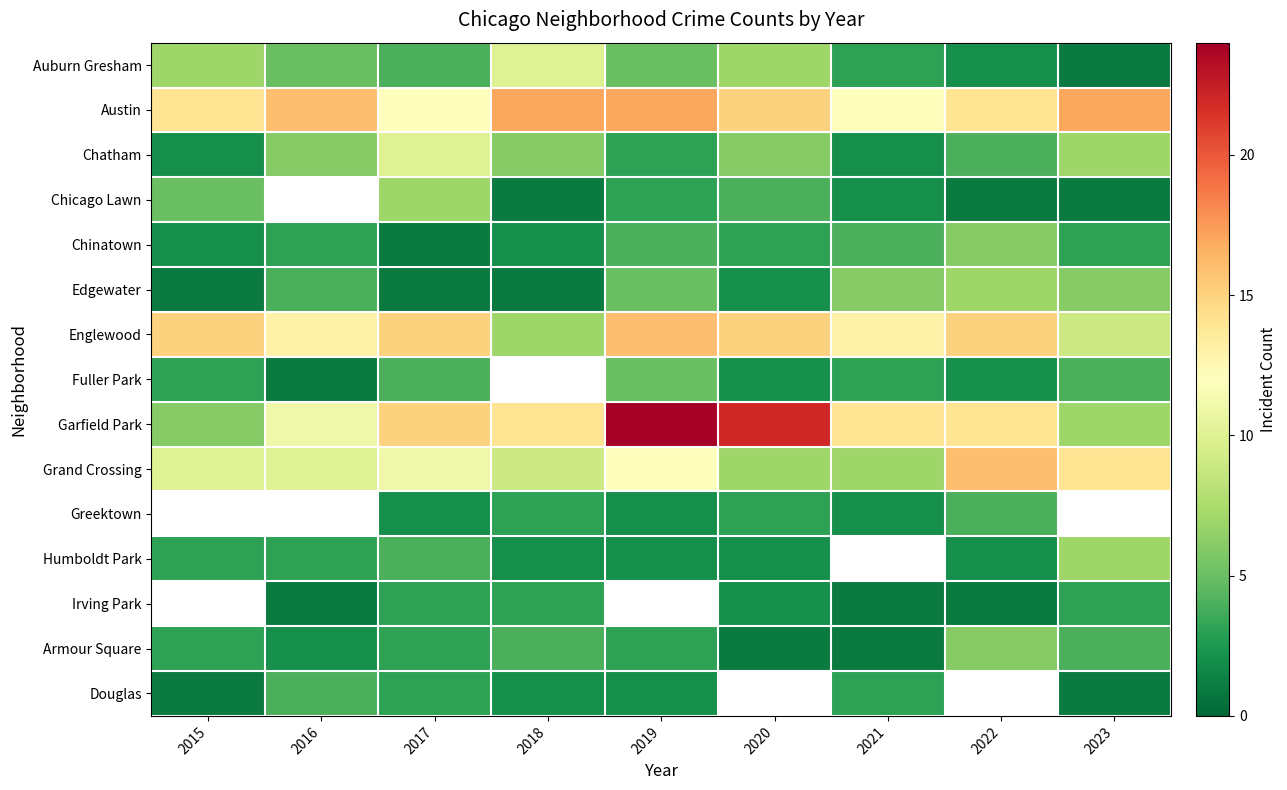

What is the difference between the second highest and minimum values in the Garfield Park series?

16.0